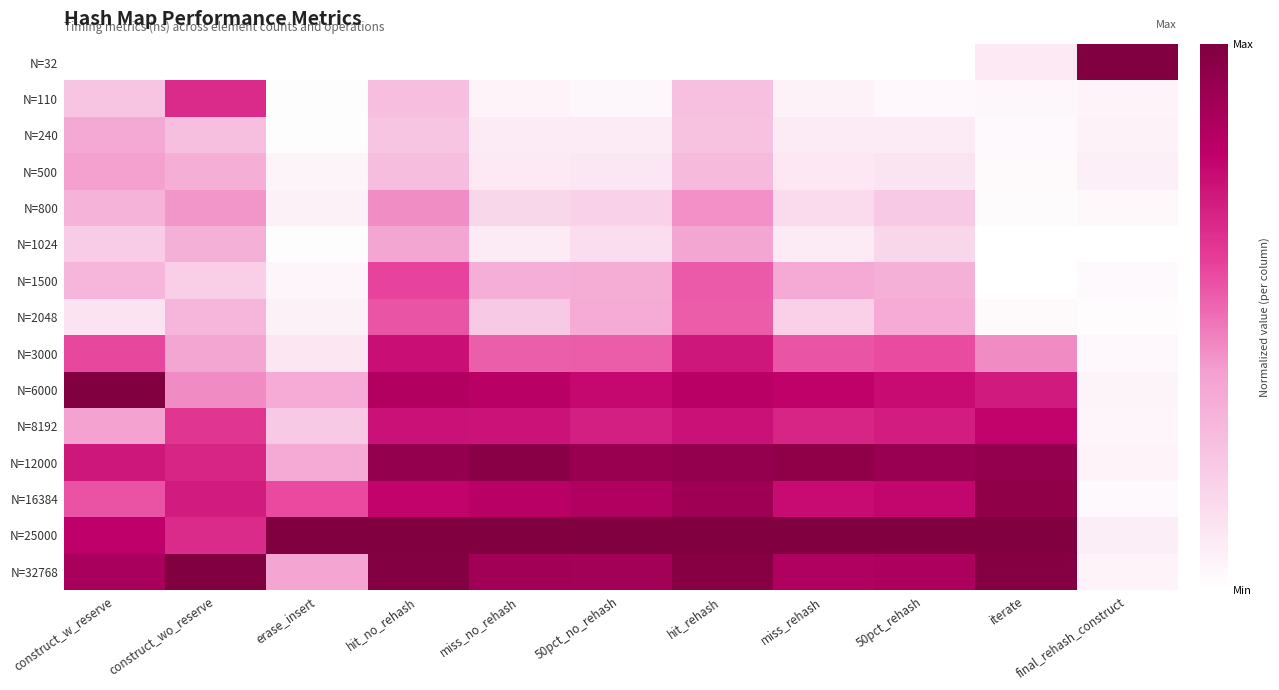

Reading left to right, what are all the values shown in this chart?

N=32: construct_w_reserve=0.0	construct_wo_reserve=0.0	erase_insert=0.0	hit_no_rehash=0.0	miss_no_rehash=0.0	50pct_no_rehash=0.0	hit_rehash=0.0	miss_rehash=0.0	50pct_rehash=0.0	iterate=0.1	final_rehash_construct=1.0
N=110: construct_w_reserve=0.2	construct_wo_reserve=0.7	erase_insert=0.0	hit_no_rehash=0.3	miss_no_rehash=0.0	50pct_no_rehash=0.0	hit_rehash=0.3	miss_rehash=0.1	50pct_rehash=0.0	iterate=0.0	final_rehash_construct=0.1
N=240: construct_w_reserve=0.4	construct_wo_reserve=0.3	erase_insert=0.0	hit_no_rehash=0.2	miss_no_rehash=0.1	50pct_no_rehash=0.1	hit_rehash=0.3	miss_rehash=0.1	50pct_rehash=0.1	iterate=0.0	final_rehash_construct=0.1
N=500: construct_w_reserve=0.4	construct_wo_reserve=0.3	erase_insert=0.0	hit_no_rehash=0.3	miss_no_rehash=0.1	50pct_no_rehash=0.1	hit_rehash=0.3	miss_rehash=0.1	50pct_rehash=0.1	iterate=0.0	final_rehash_construct=0.1
N=800: construct_w_reserve=0.3	construct_wo_reserve=0.4	erase_insert=0.1	hit_no_rehash=0.4	miss_no_rehash=0.2	50pct_no_rehash=0.2	hit_rehash=0.4	miss_rehash=0.2	50pct_rehash=0.2	iterate=0.0	final_rehash_construct=0.0
N=1024: construct_w_reserve=0.2	construct_wo_reserve=0.3	erase_insert=0.0	hit_no_rehash=0.4	miss_no_rehash=0.1	50pct_no_rehash=0.1	hit_rehash=0.4	miss_rehash=0.1	50pct_rehash=0.2	iterate=0.0	final_rehash_construct=0.0
N=1500: construct_w_reserve=0.3	construct_wo_reserve=0.2	erase_insert=0.0	hit_no_rehash=0.6	miss_no_rehash=0.3	50pct_no_rehash=0.3	hit_rehash=0.5	miss_rehash=0.4	50pct_rehash=0.3	iterate=0.0	final_rehash_construct=0.0
N=2048: construct_w_reserve=0.1	construct_wo_reserve=0.3	erase_insert=0.1	hit_no_rehash=0.6	miss_no_rehash=0.2	50pct_no_rehash=0.4	hit_rehash=0.5	miss_rehash=0.2	50pct_rehash=0.4	iterate=0.0	final_rehash_construct=0.0
N=3000: construct_w_reserve=0.6	construct_wo_reserve=0.4	erase_insert=0.1	hit_no_rehash=0.8	miss_no_rehash=0.5	50pct_no_rehash=0.5	hit_rehash=0.7	miss_rehash=0.6	50pct_rehash=0.6	iterate=0.4	final_rehash_construct=0.0
N=6000: construct_w_reserve=1.0	construct_wo_reserve=0.4	erase_insert=0.4	hit_no_rehash=0.8	miss_no_rehash=0.8	50pct_no_rehash=0.8	hit_rehash=0.8	miss_rehash=0.8	50pct_rehash=0.8	iterate=0.7	final_rehash_construct=0.0
N=8192: construct_w_reserve=0.4	construct_wo_reserve=0.6	erase_insert=0.2	hit_no_rehash=0.7	miss_no_rehash=0.7	50pct_no_rehash=0.7	hit_rehash=0.7	miss_rehash=0.7	50pct_rehash=0.7	iterate=0.8	final_rehash_construct=0.0
N=12000: construct_w_reserve=0.7	construct_wo_reserve=0.7	erase_insert=0.4	hit_no_rehash=0.9	miss_no_rehash=1.0	50pct_no_rehash=0.9	hit_rehash=0.9	miss_rehash=1.0	50pct_rehash=0.9	iterate=0.9	final_rehash_construct=0.0
N=16384: construct_w_reserve=0.6	construct_wo_reserve=0.7	erase_insert=0.6	hit_no_rehash=0.8	miss_no_rehash=0.8	50pct_no_rehash=0.8	hit_rehash=0.9	miss_rehash=0.8	50pct_rehash=0.8	iterate=1.0	final_rehash_construct=0.0
N=25000: construct_w_reserve=0.8	construct_wo_reserve=0.7	erase_insert=1.0	hit_no_rehash=1.0	miss_no_rehash=1.0	50pct_no_rehash=1.0	hit_rehash=1.0	miss_rehash=1.0	50pct_rehash=1.0	iterate=1.0	final_rehash_construct=0.1
N=32768: construct_w_reserve=0.9	construct_wo_reserve=1.0	erase_insert=0.4	hit_no_rehash=1.0	miss_no_rehash=0.9	50pct_no_rehash=0.9	hit_rehash=1.0	miss_rehash=0.8	50pct_rehash=0.9	iterate=1.0	final_rehash_construct=0.1